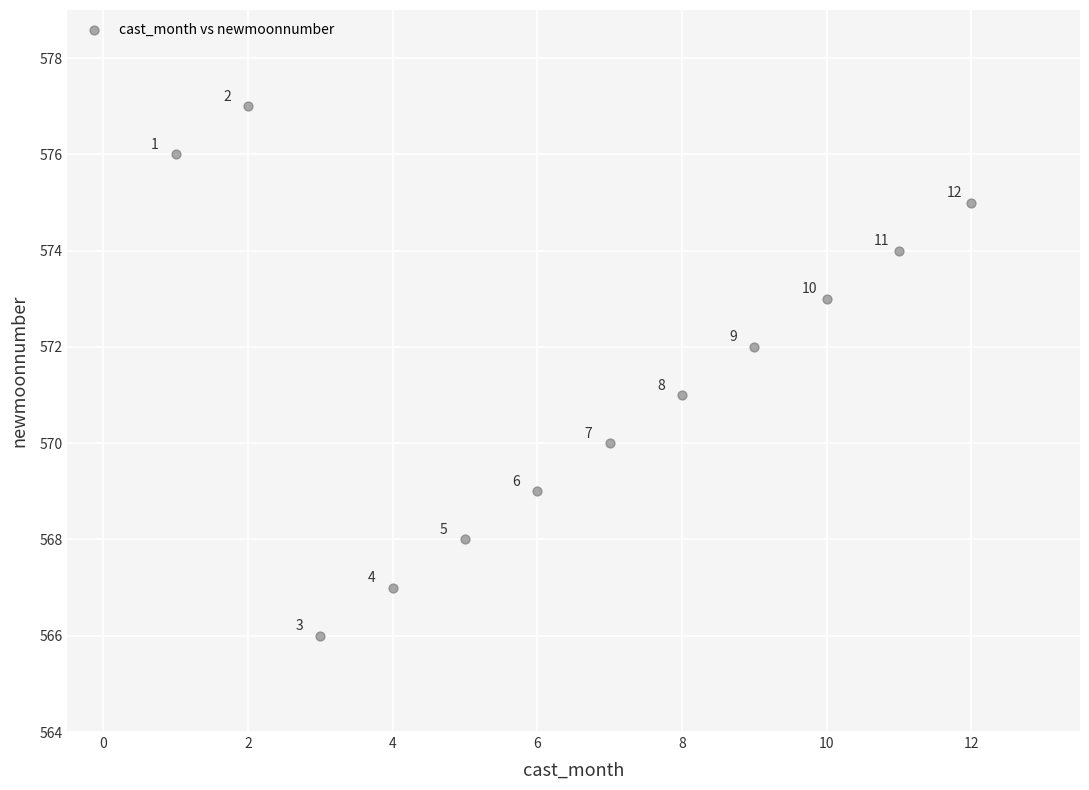

What is the range of Y values (max minus min)?

11